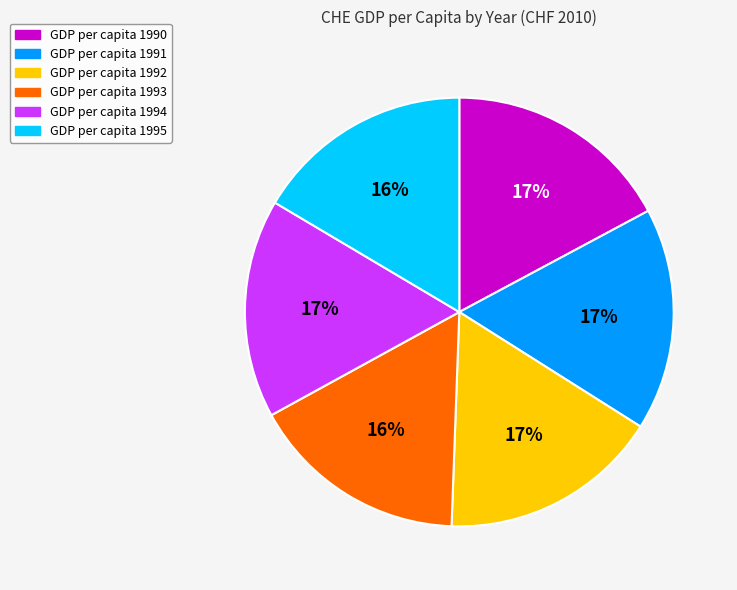

Is there a majority slice in this chart?

No